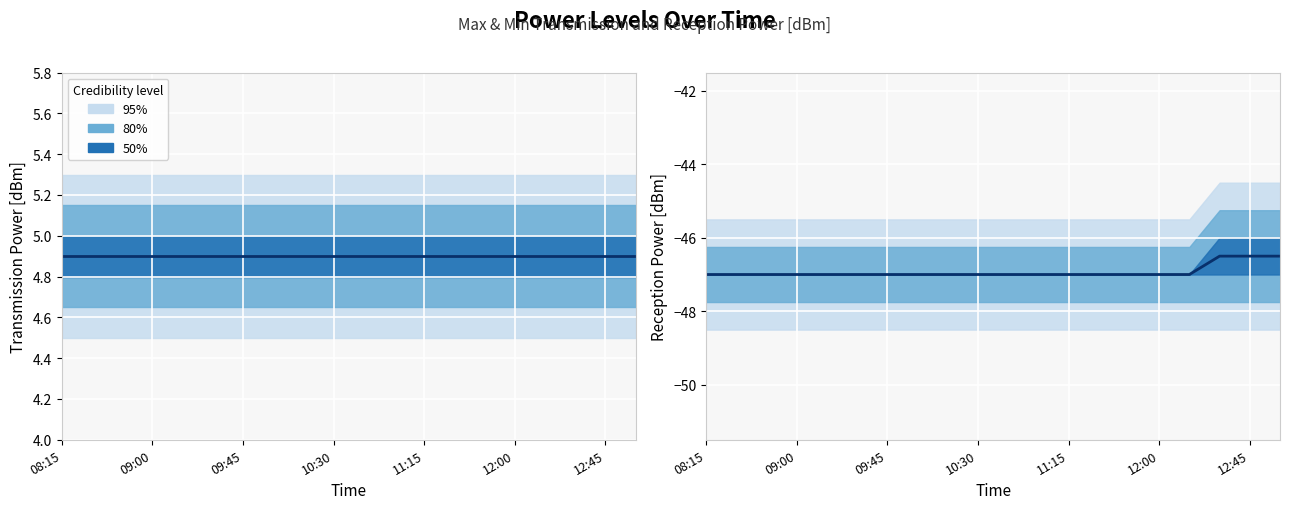

What is the average value?

-46.9